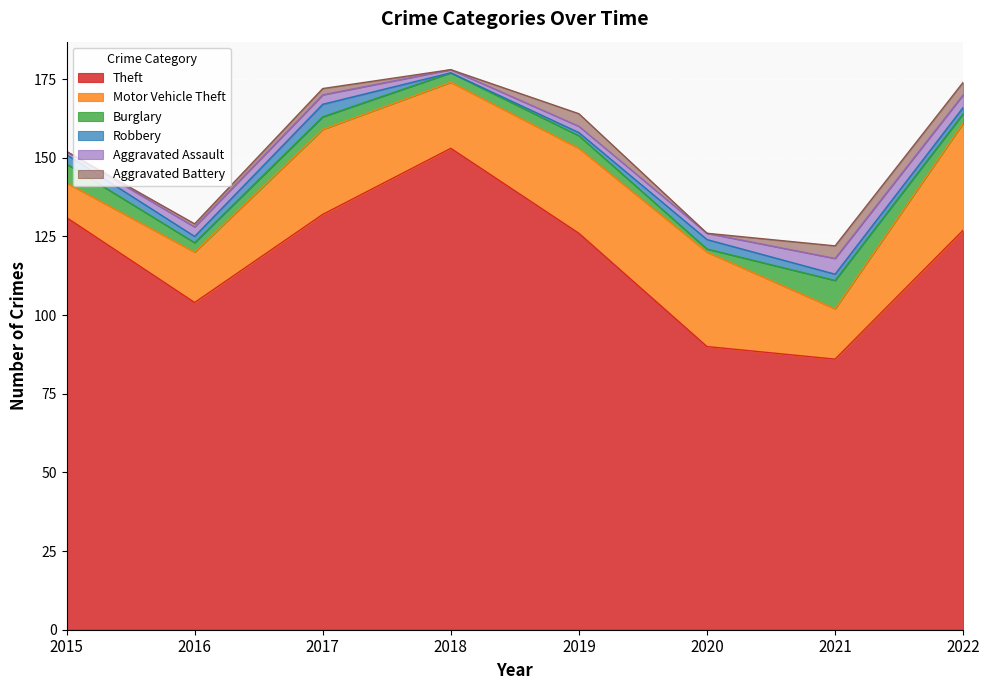

Which category has the highest value in the Theft series?

2018